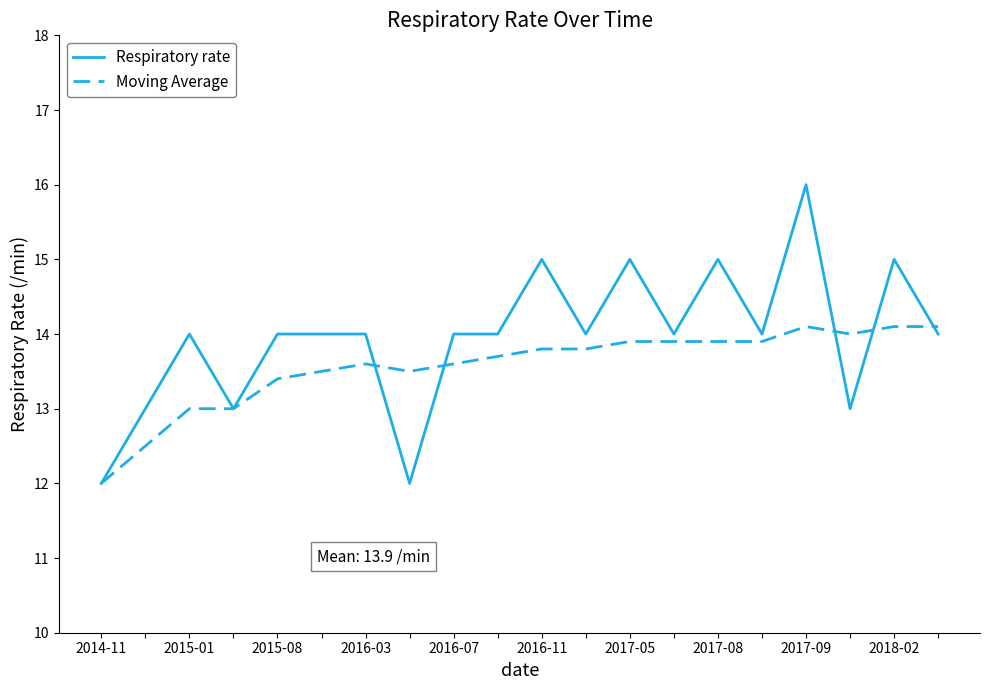

Rank the series by their maximum value, from highest to lowest.

Respiratory rate, Moving Average